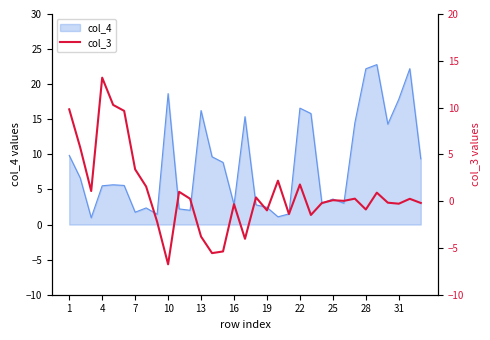

The value of col_4 at 28 is 22.2. True or false?

True